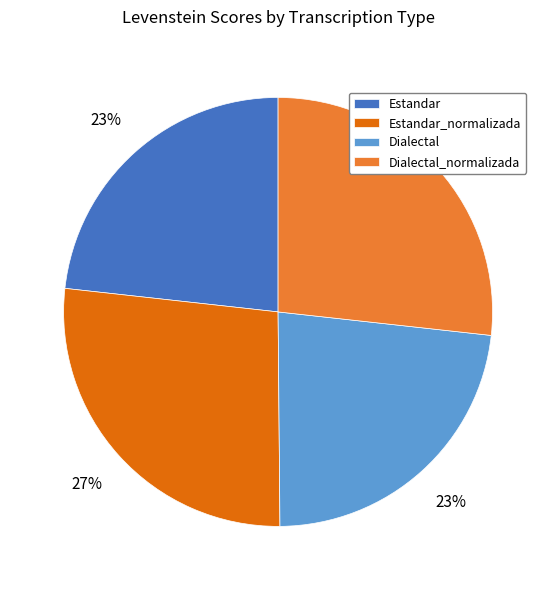

Which has a higher value, Estandar_normalizada or Estandar?

Estandar_normalizada